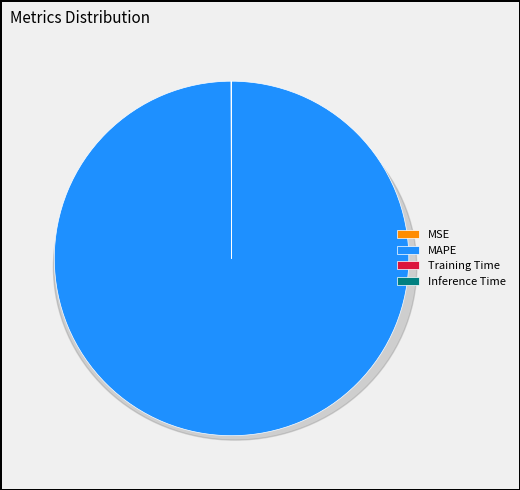

True or false: MAPE accounts for 87% of the total.

False